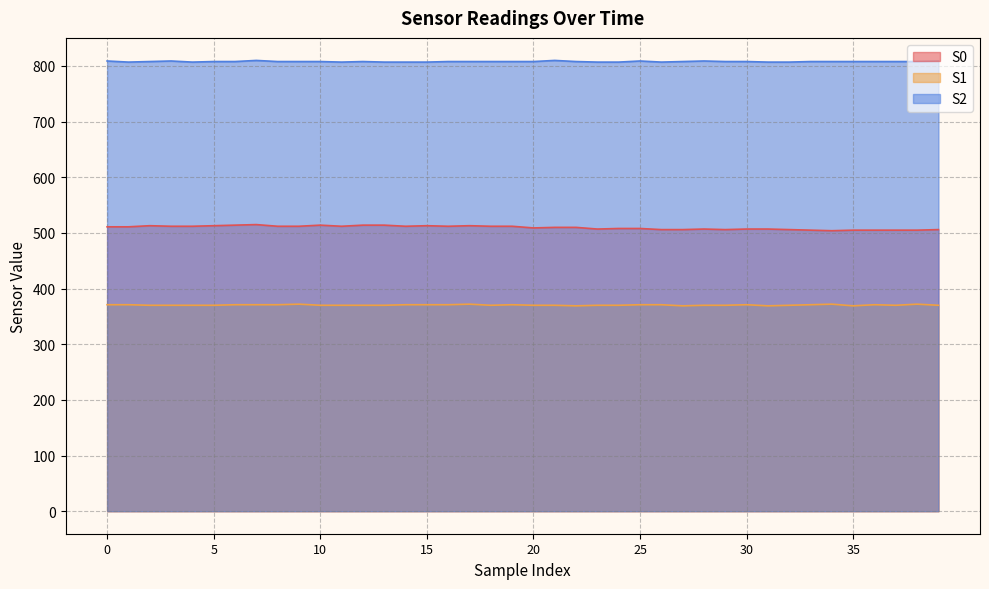

True or false: S1 and S0 intersect in this chart.

False